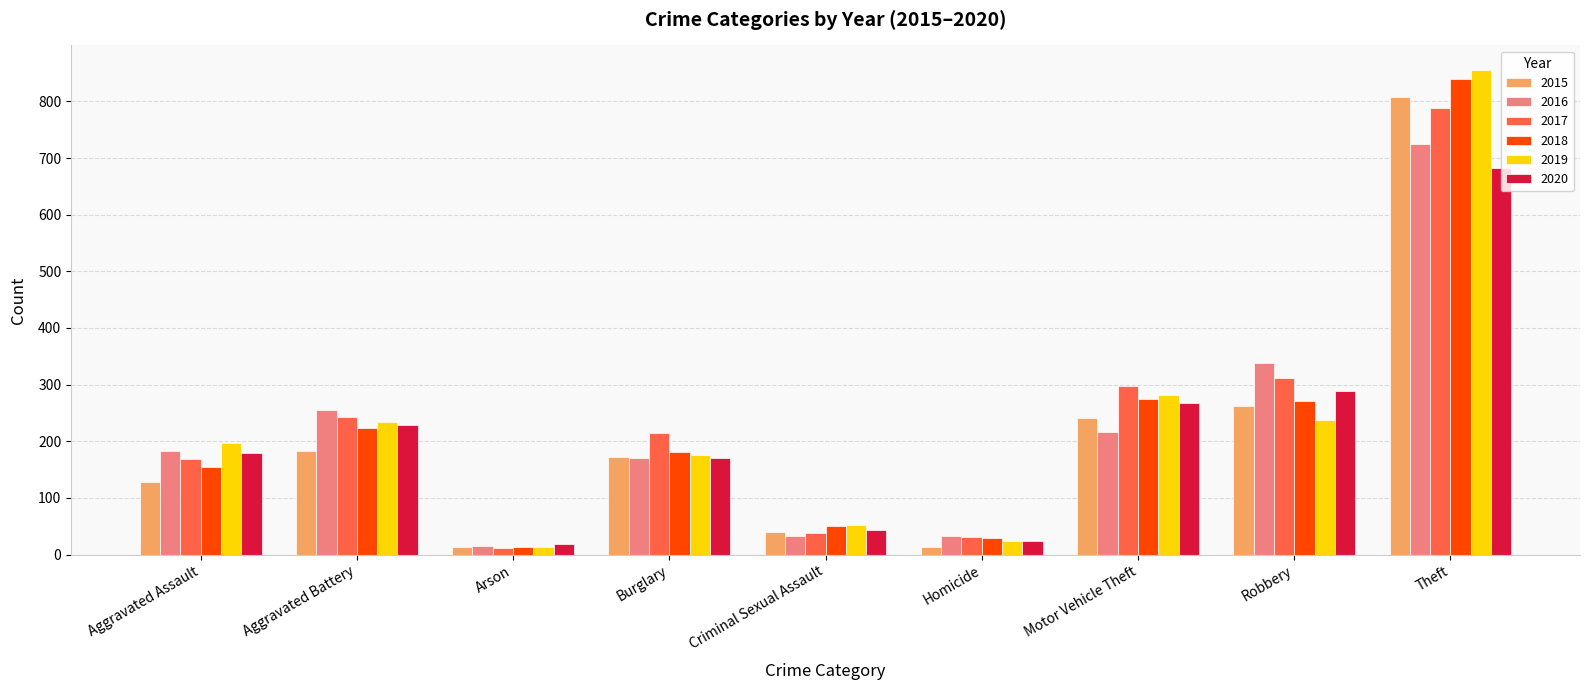

Is the value of 2015 at Homicide greater than the value of 2020 at Theft?

No